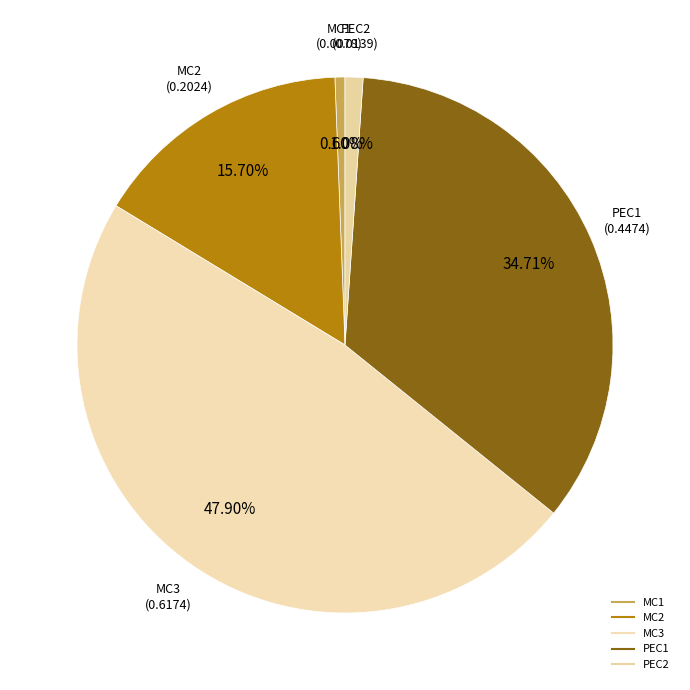

Which has a higher value, PEC1 or MC3?

MC3